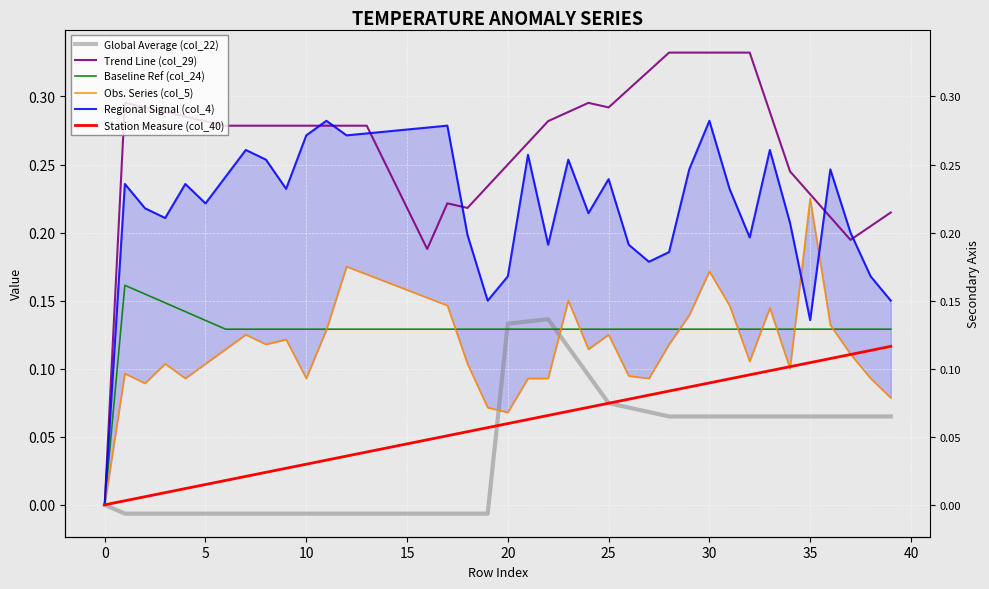

Between 19 and 39, which is larger?

39